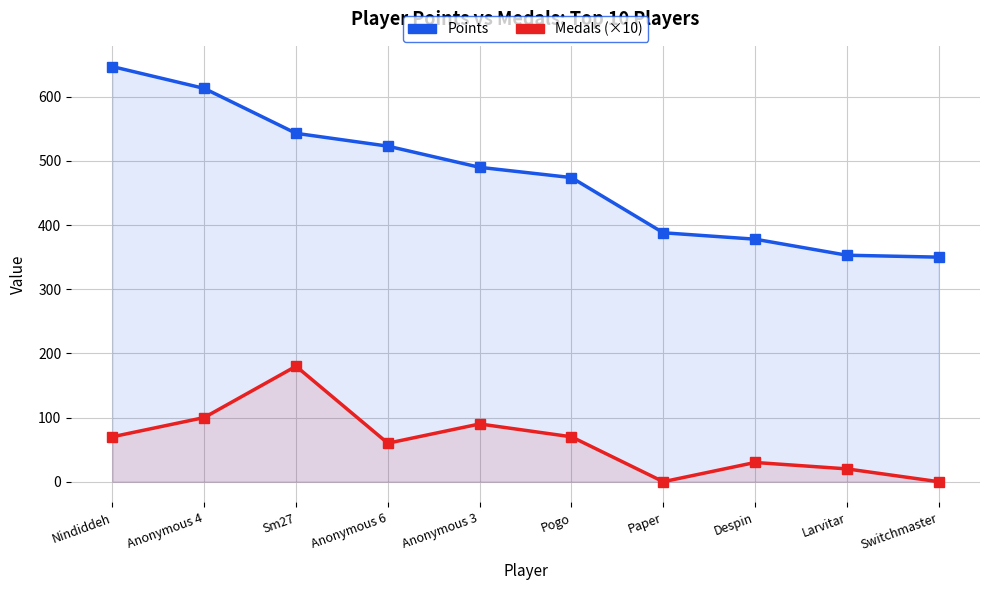

Which series has the largest total across all categories?

Points